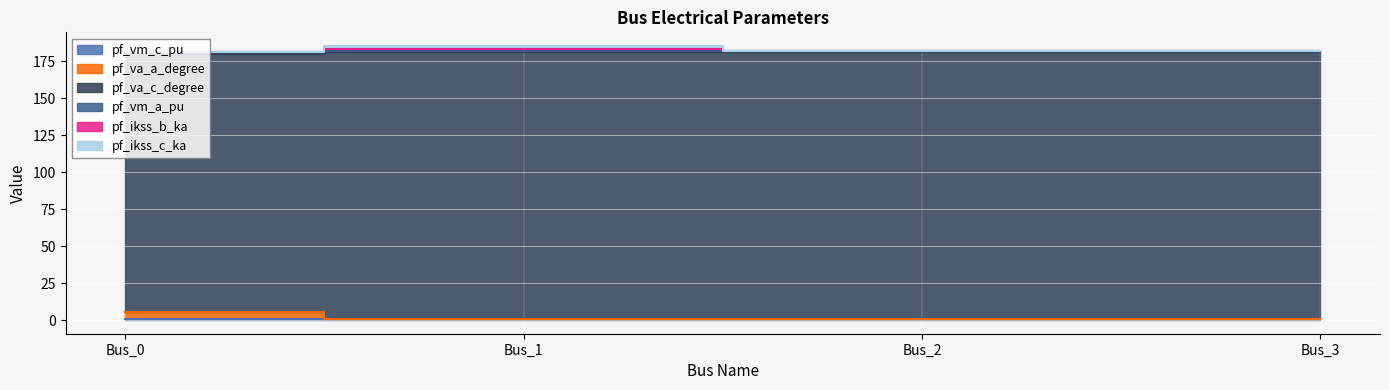

How many data points in pf_ikss_b_ka are above 181?

3